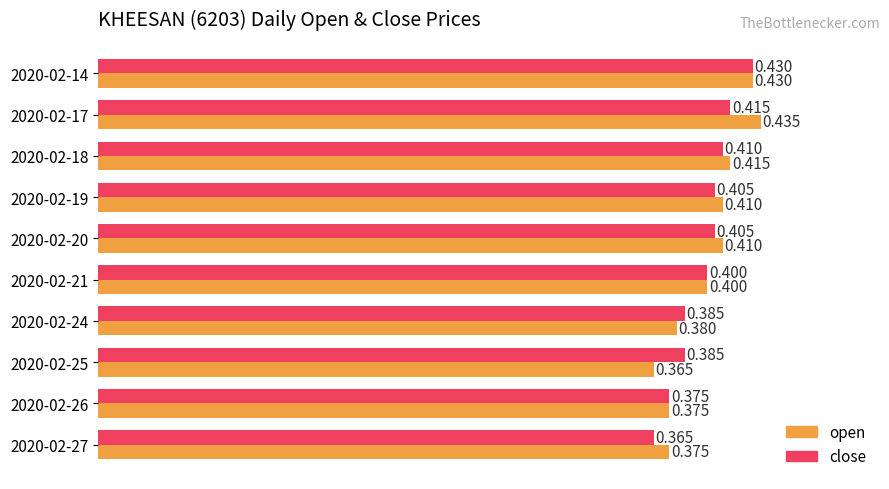

List the series in order of their peak value, highest first.

open, close